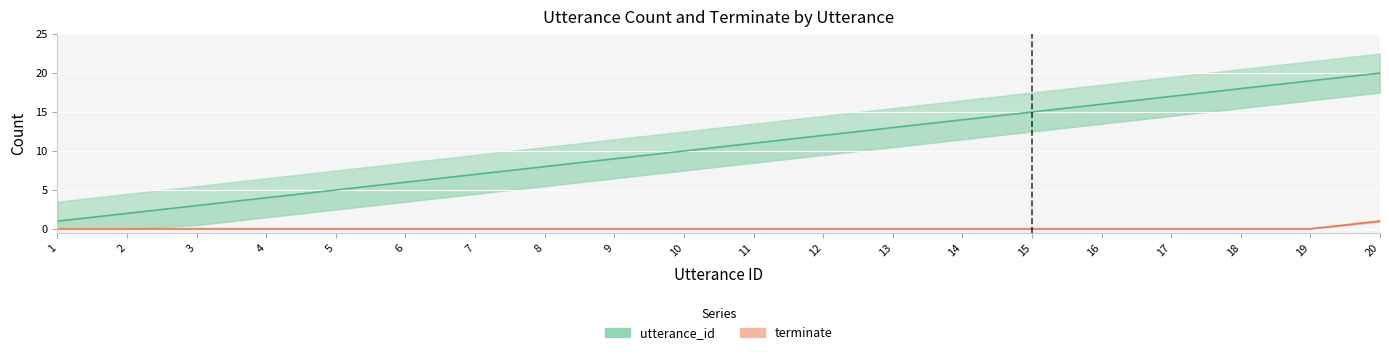

Reading left to right, extract all data points from this chart.

utterance_id: 1=1	2=2	3=3	4=4	5=5	6=6	7=7	8=8	9=9	10=10	11=11	12=12	13=13	14=14	15=15	16=16	17=17	18=18	19=19	20=20
terminate: 1=0	2=0	3=0	4=0	5=0	6=0	7=0	8=0	9=0	10=0	11=0	12=0	13=0	14=0	15=0	16=0	17=0	18=0	19=0	20=1